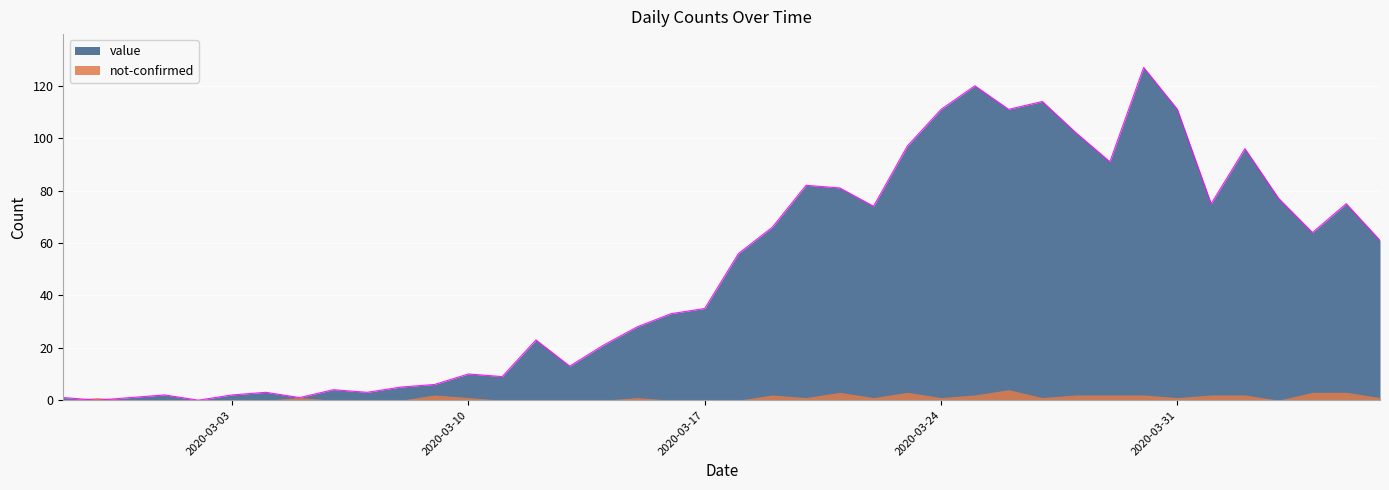

At which label is the value closest to 63?

2020-04-04